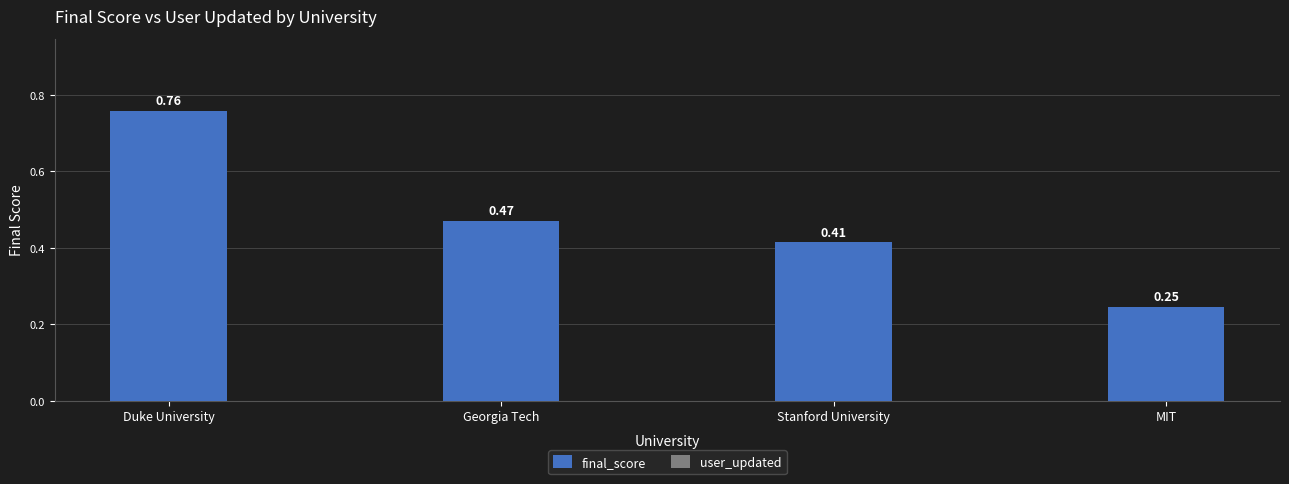

Count the number of data series in this chart.

1